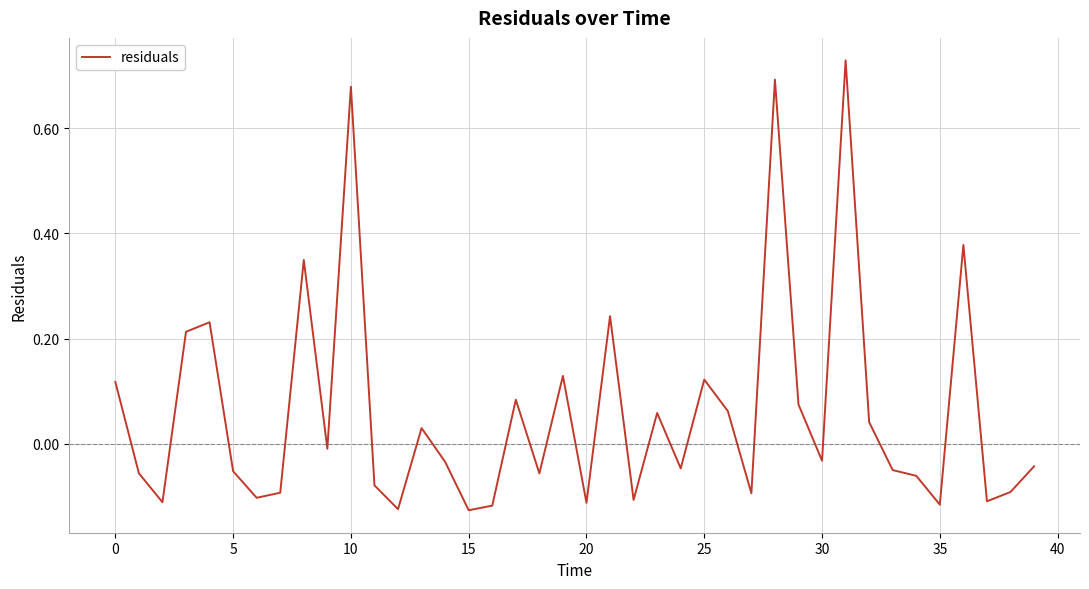

What is the difference between the second highest and minimum values?

0.8